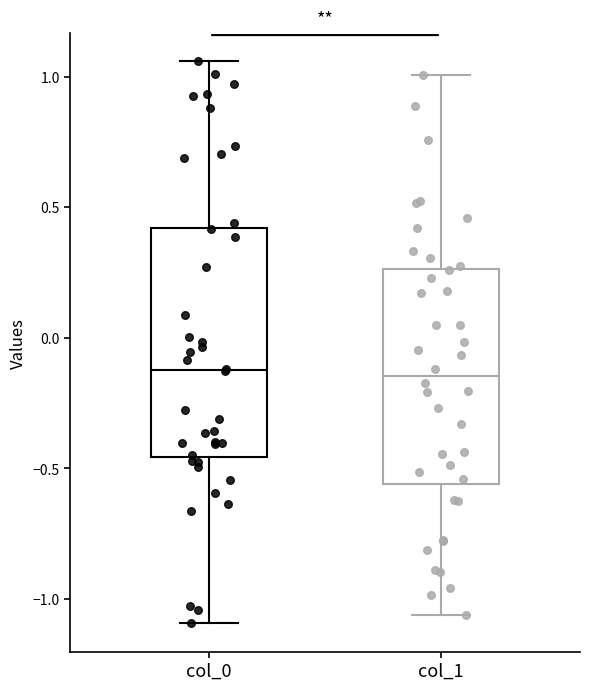

Reading left to right, transcribe this box plot: for each box, give where its median line is, the range the box spans, and where its two whiskers end, as read against the y-axis. The values are not printed on the chart, so give them approximately, as read against the axis.

col_0: median -0.15, box -0.45 to 0.40, whiskers -1.10 to 1.05
col_1: median -0.15, box -0.55 to 0.25, whiskers -1.05 to 1.00